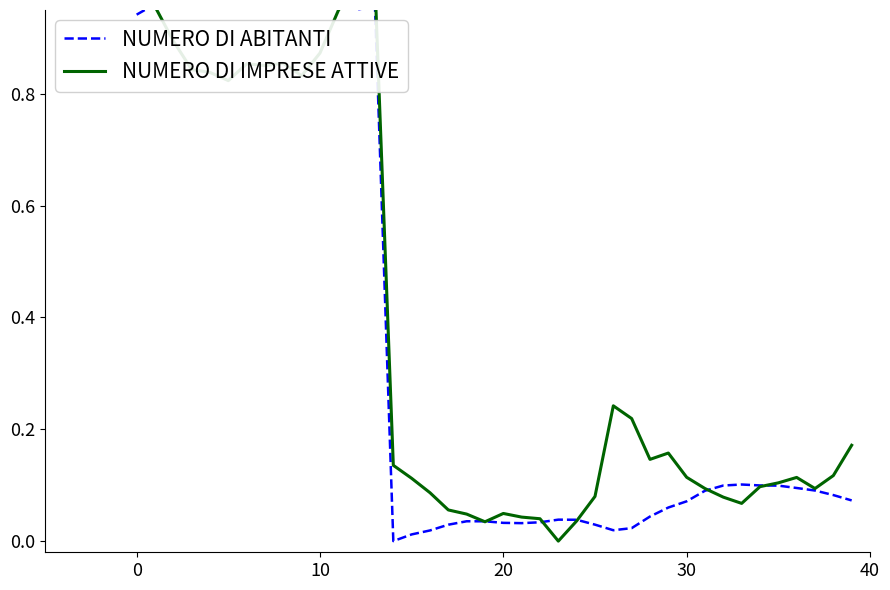

Is it true that NUMERO DI ABITANTI equals 1.4 at 6?

False